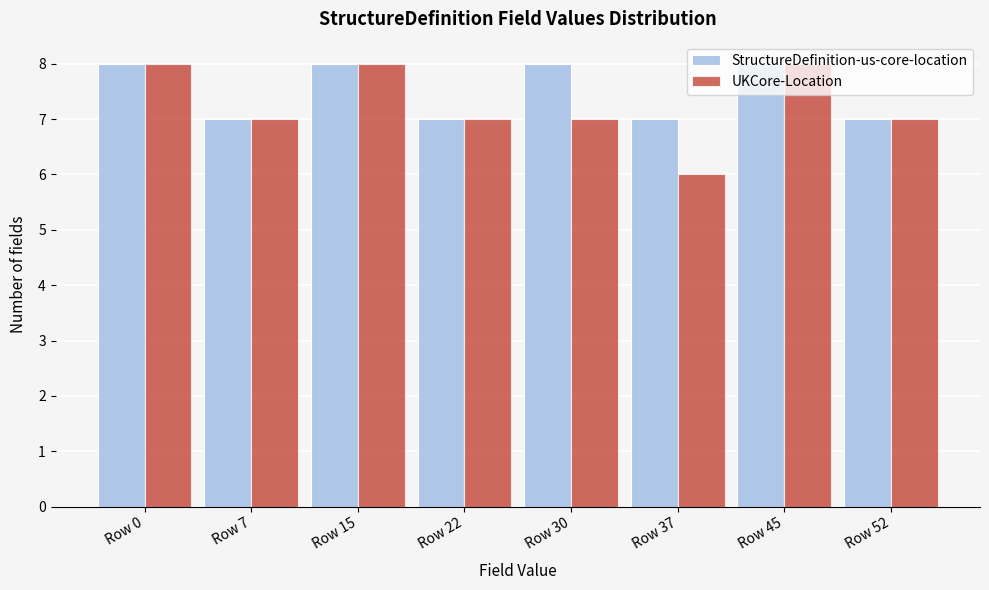

Between Row 22 and Row 37, which series saw the biggest shift?

UKCore-Location